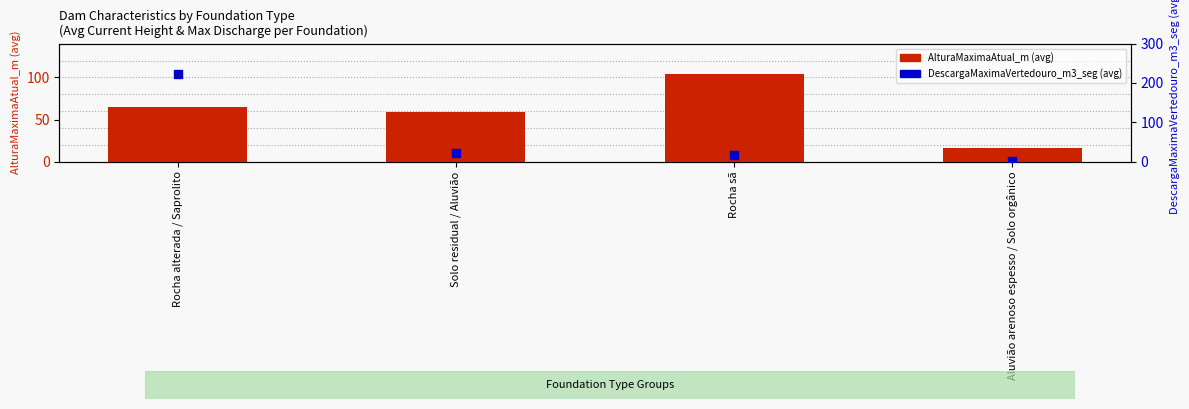

What are all the series names shown in the legend?

AlturaMaximaAtual_m (avg), DescargaMaximaVertedouro_m3_seg (avg)